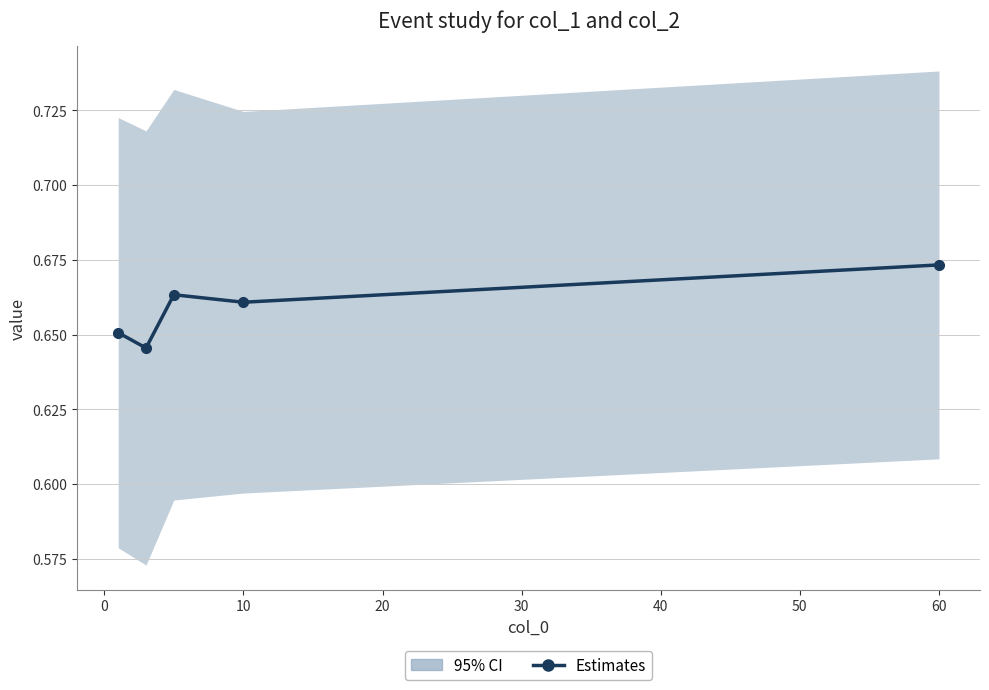

The value at 10 is 0.7. True or false?

True